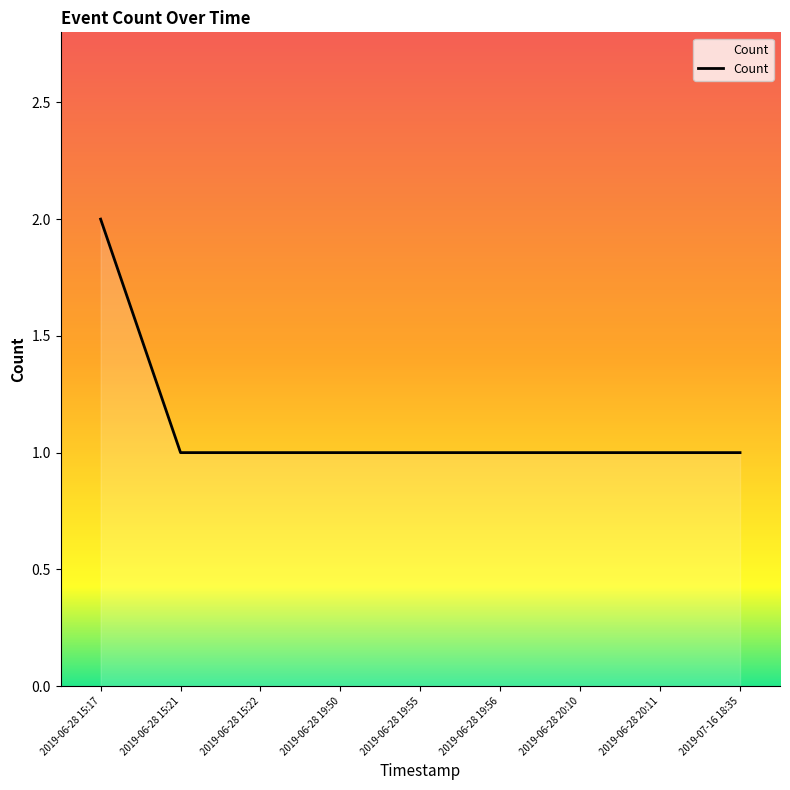

True or false: the data shows 0 at 2019-06-28 19:55.

False